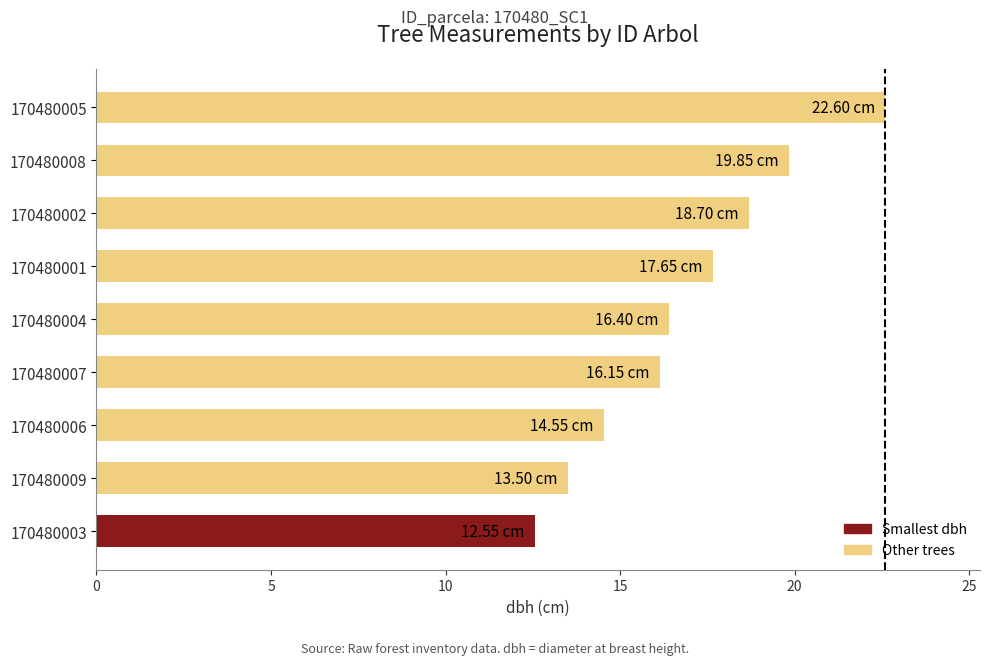

What is the change in value from 170480003 to 170480006?

+2.0